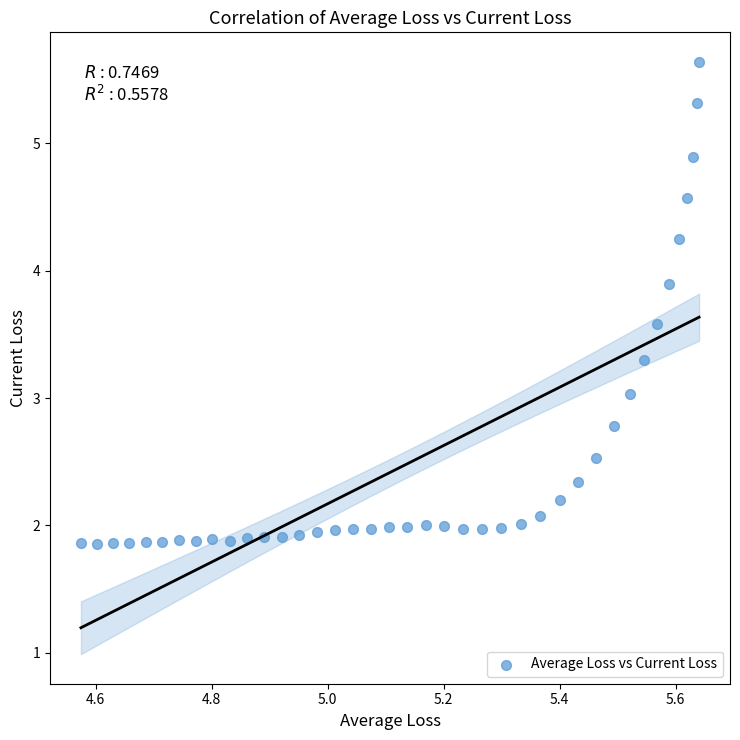

What is the range of X values (max minus min)?

1.1